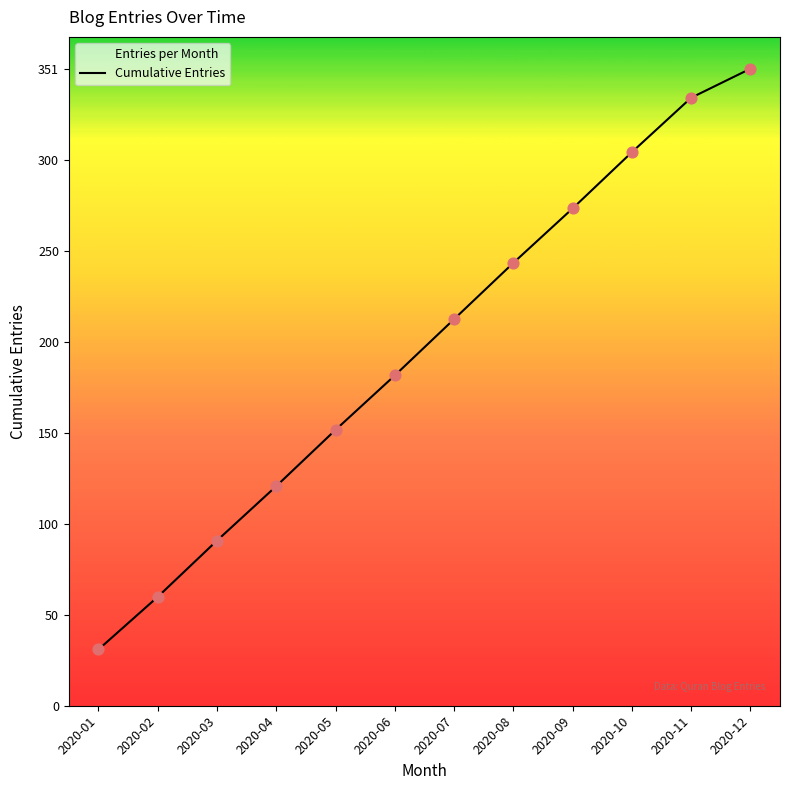

What is the change in value from 2020-01 to 2020-11?

+304